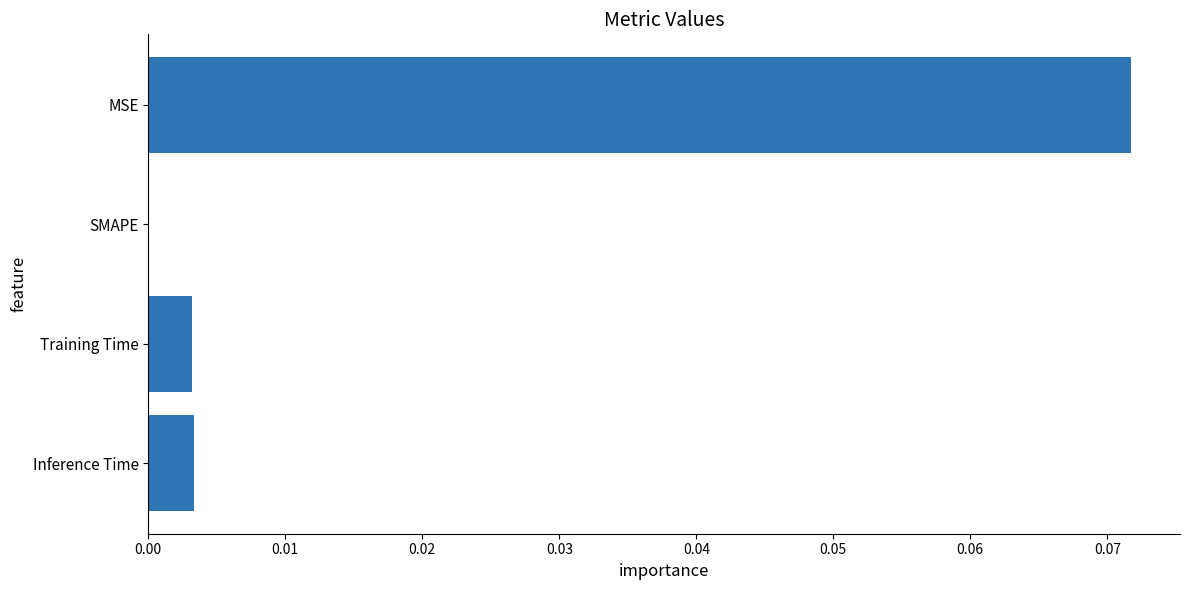

Between Inference Time and MSE, which is larger?

MSE